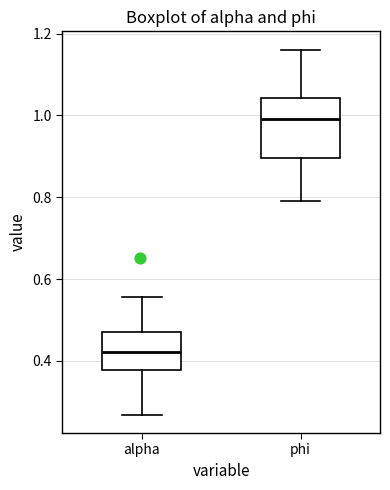

Reading left to right, read every box against the y-axis: the position of its median line, the range the box covers, and the ends of its whiskers. The values are not printed on the chart, so give them approximately, as read against the axis.

alpha: median 0.42, box 0.38 to 0.48, whiskers 0.26 to 0.56
phi: median 1.00, box 0.90 to 1.04, whiskers 0.78 to 1.16